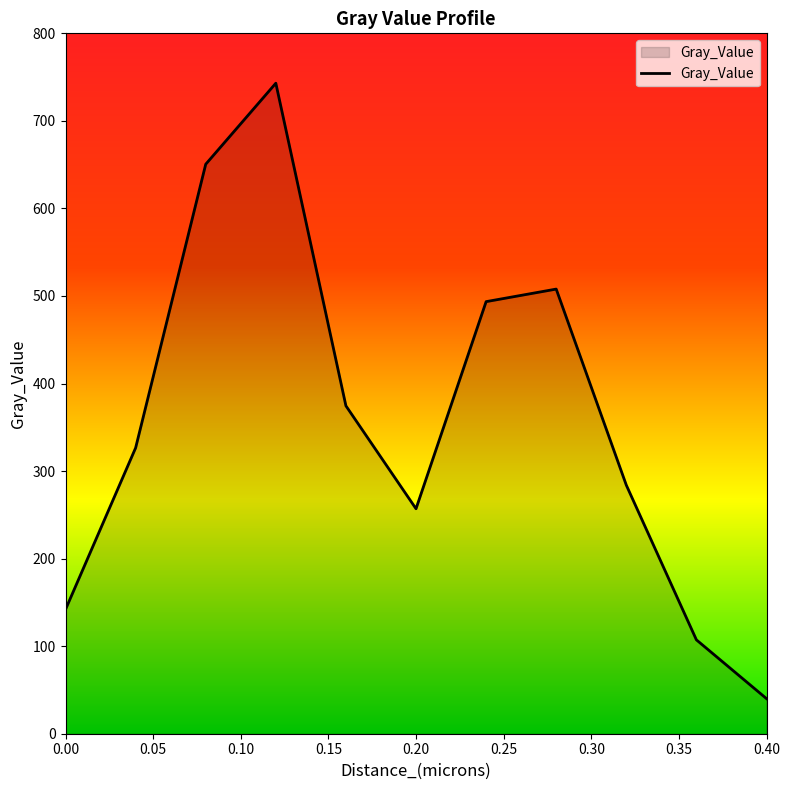

What is the difference between the maximum and minimum values?

702.9